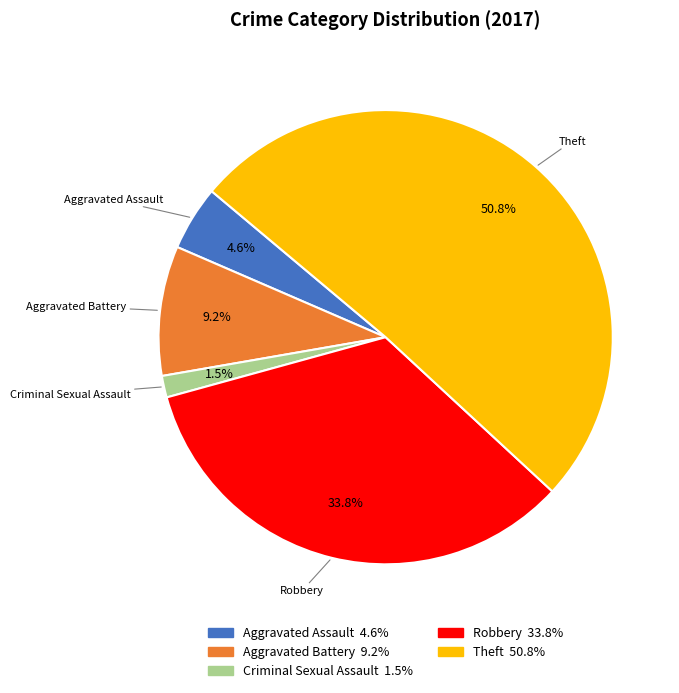

Between Robbery and Aggravated Assault, which is larger?

Robbery